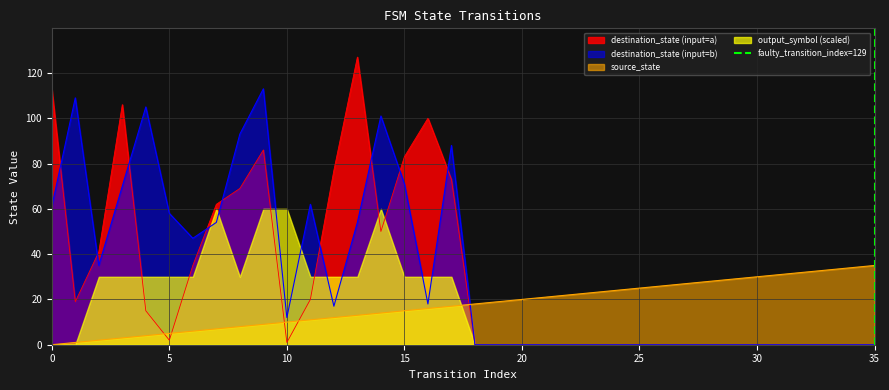

After their last crossing, which series has the higher values: destination_state (input=a) or source_state?

source_state